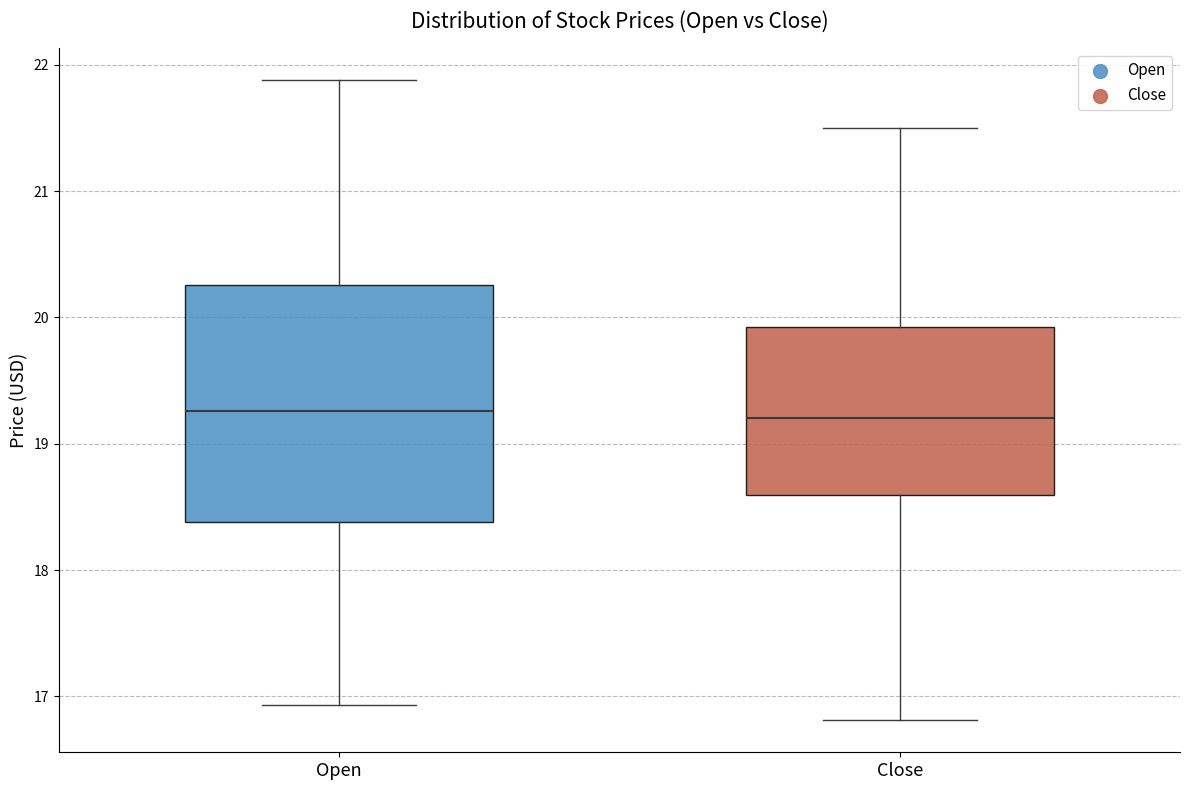

Reading left to right, transcribe this box plot: for each box, give where its median line is, the range the box spans, and where its two whiskers end, as read against the y-axis. The values are not printed on the chart, so give them approximately, as read against the axis.

Open: median 19.3, box 18.4 to 20.3, whiskers 16.9 to 21.9
Close: median 19.2, box 18.6 to 19.9, whiskers 16.8 to 21.5